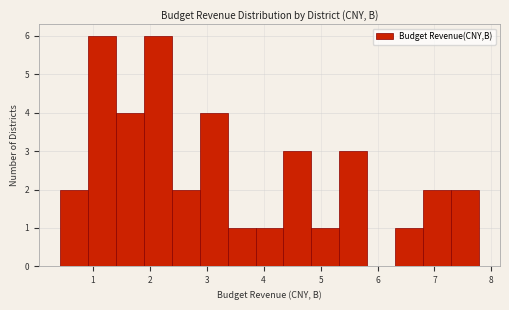

Reading left to right, list every bar in this chart as the range it spans on the x-axis followed by its height. Neither the bar edges nor the heights are printed on the chart, so give them approximately, as read against the axes.

0.4 to 0.9: 2
0.9 to 1.4: 6
1.4 to 1.9: 4
1.9 to 2.4: 6
2.4 to 2.9: 2
2.9 to 3.4: 4
3.4 to 3.9: 1
3.9 to 4.3: 1
4.3 to 4.8: 3
4.8 to 5.3: 1
5.3 to 5.8: 3
5.8 to 6.3: 0
6.3 to 6.8: 1
6.8 to 7.3: 2
7.3 to 7.8: 2